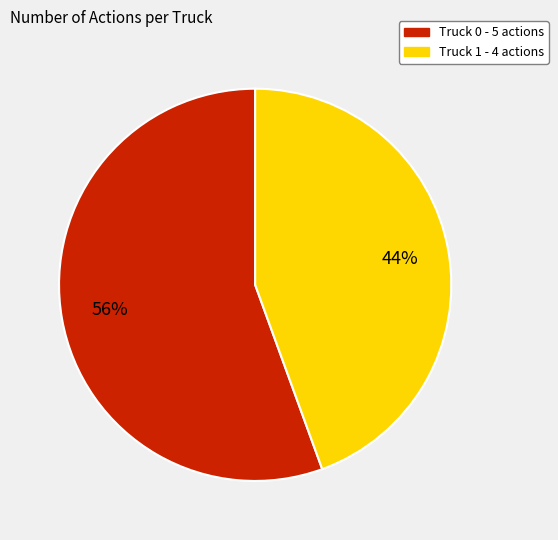

What is the smallest slice in the pie chart?

Truck 1